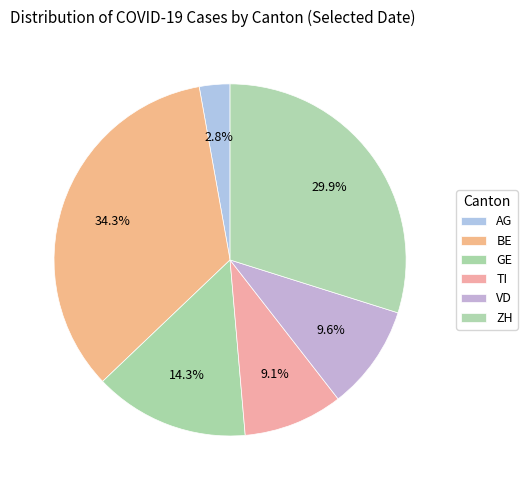

True or false: GE accounts for 3% of the total.

False